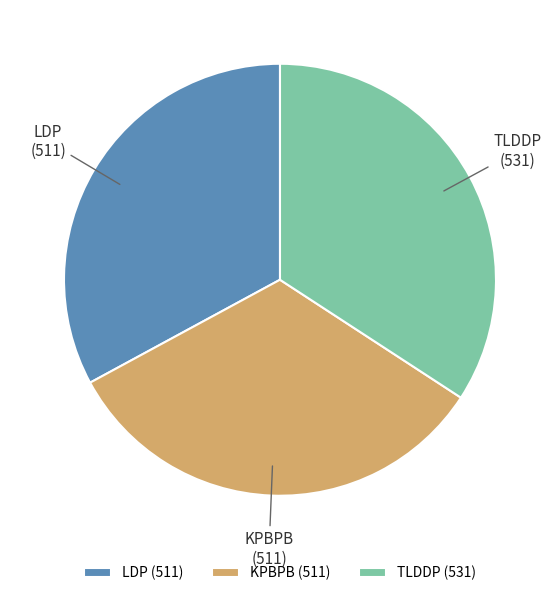

Between KPBPB and TLDDP, which is larger?

TLDDP